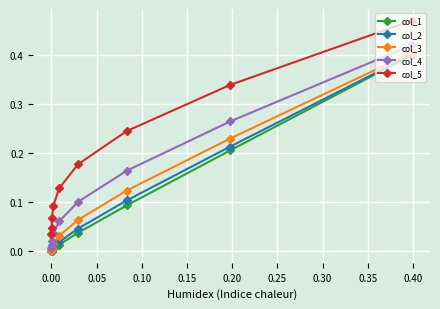

True or false: col_5 and col_1 cross at least once.

False